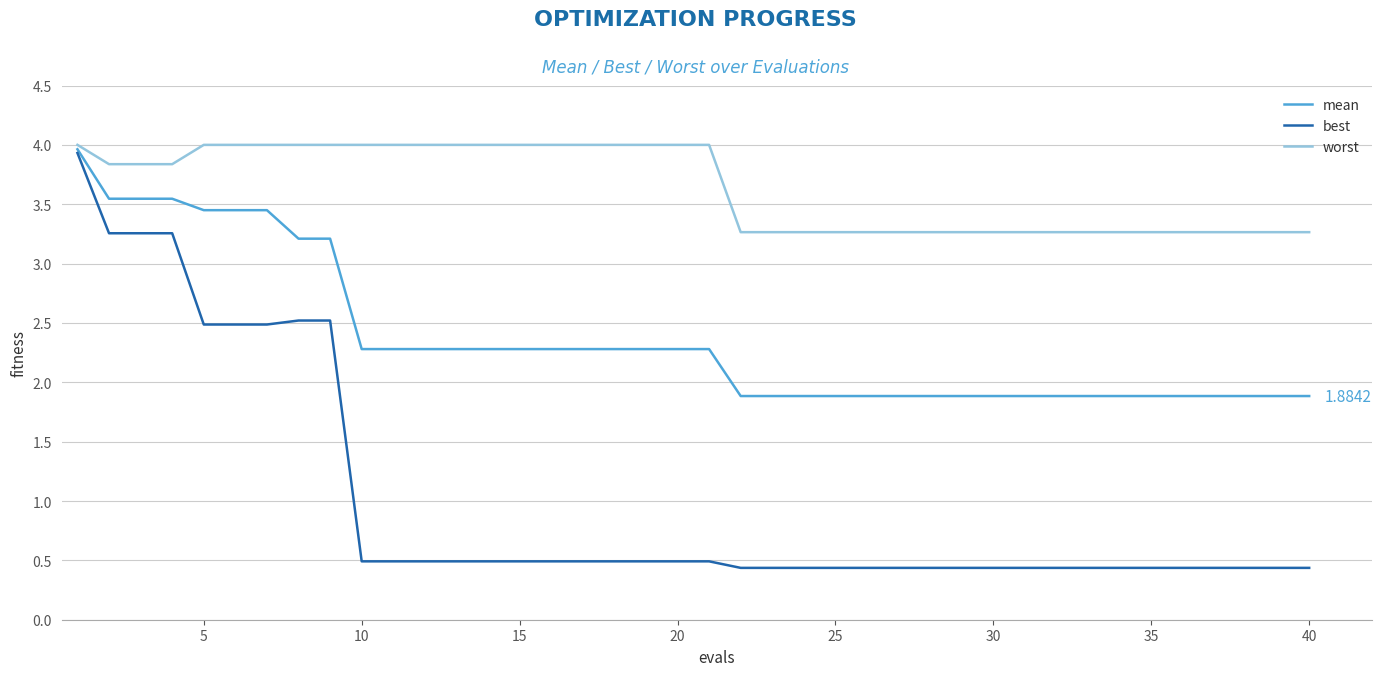

Which series has the largest total across all categories?

worst